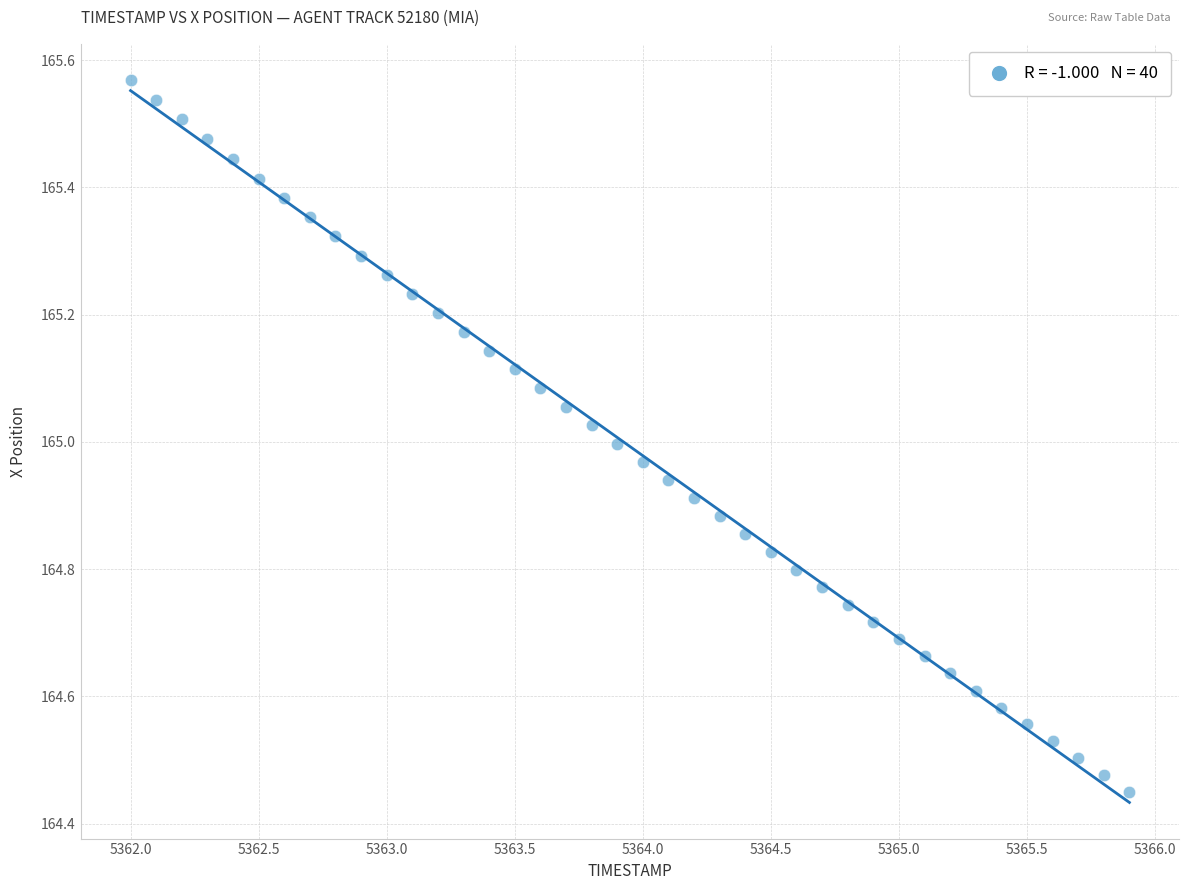

What is the range of X values (max minus min)?

3.9